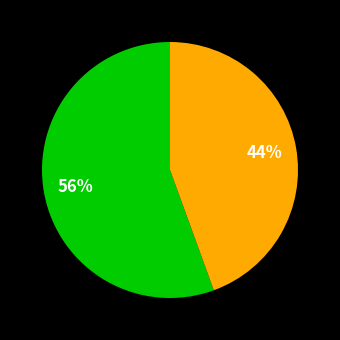

To the nearest percent, what is the average slice percentage?

50%